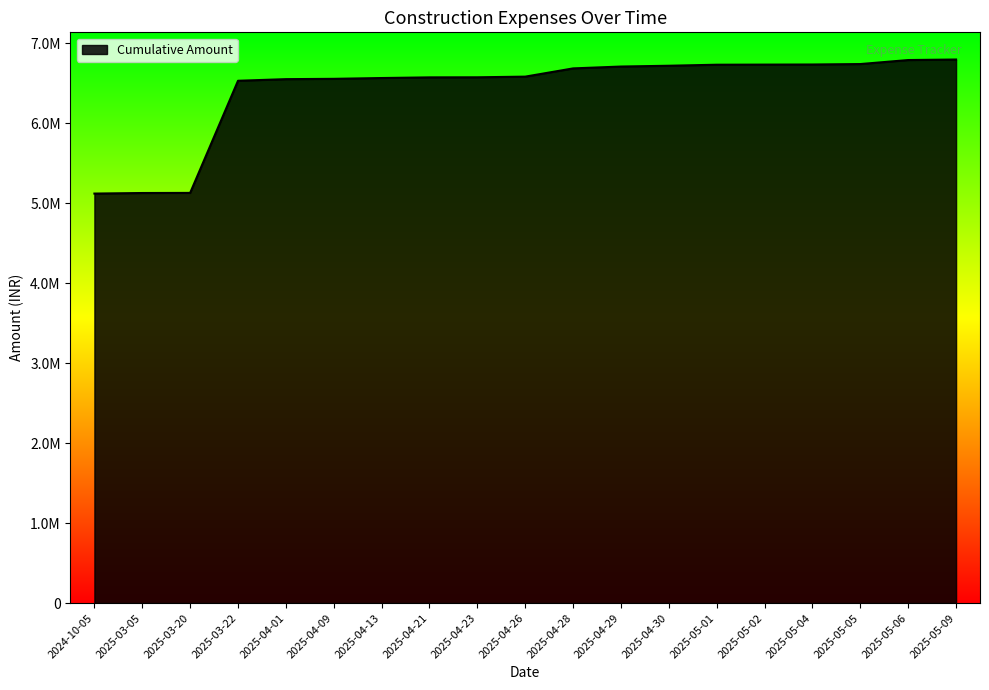

Is this an area chart (filled region under the line)?

Yes